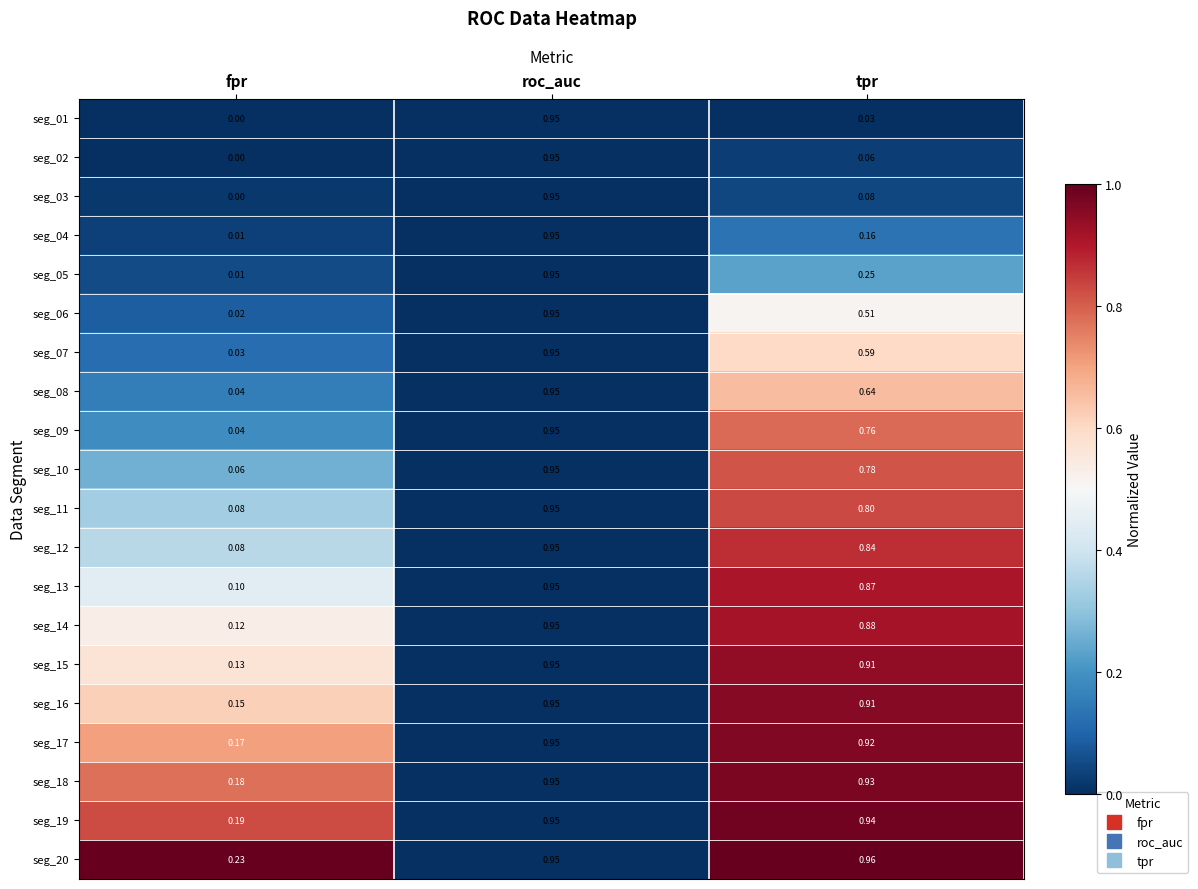

At which label does seg_02 reach its minimum?

fpr